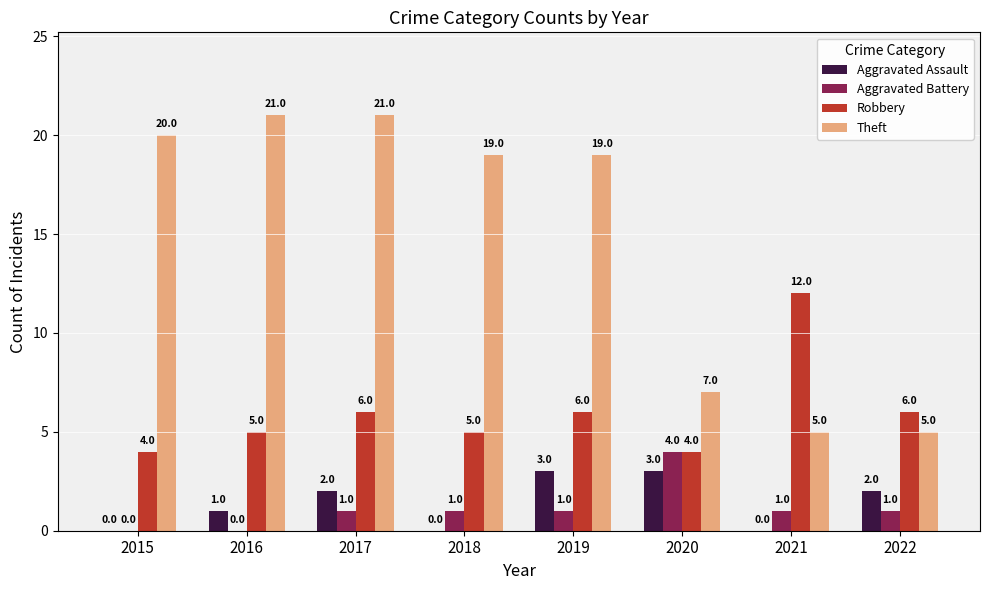

How many categories are shown in the chart?

8